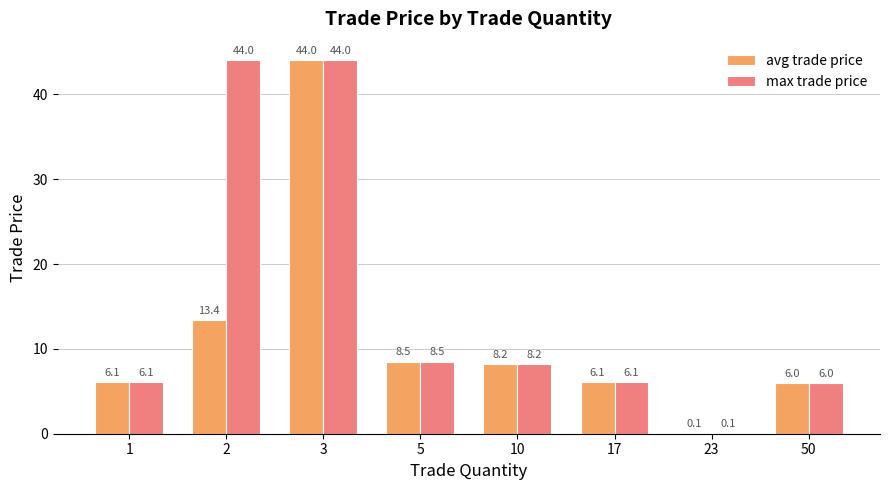

Does the chart contain stacked bars?

No